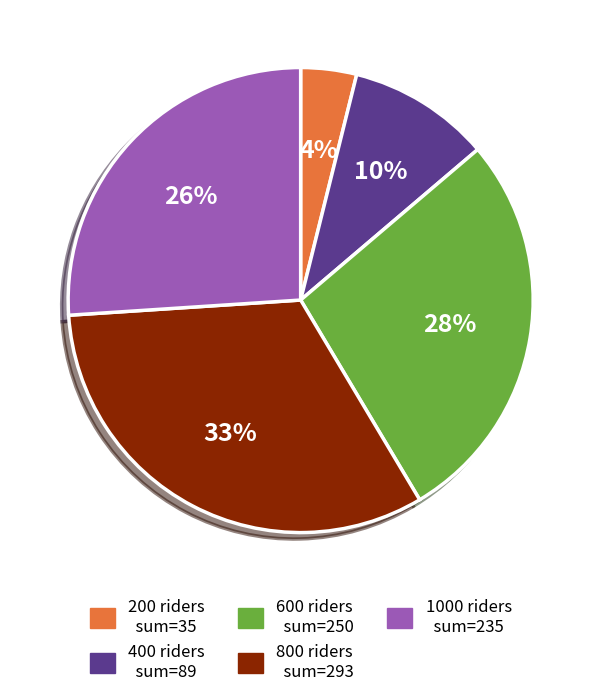

To the nearest percent, what is the difference between the largest and smallest slice percentages?

29%